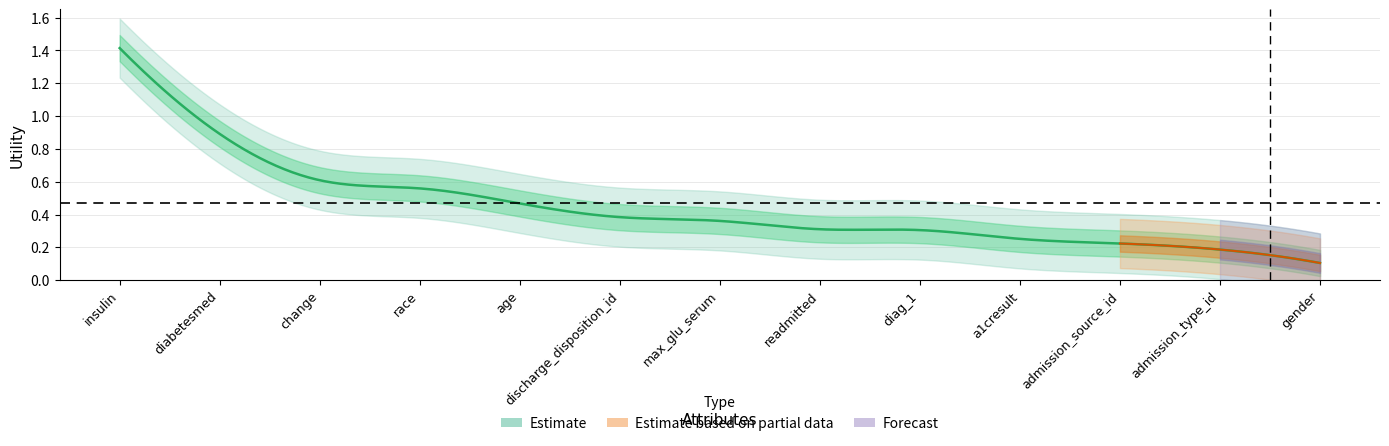

What is the label of the 8th point from the right?

discharge_disposition_id